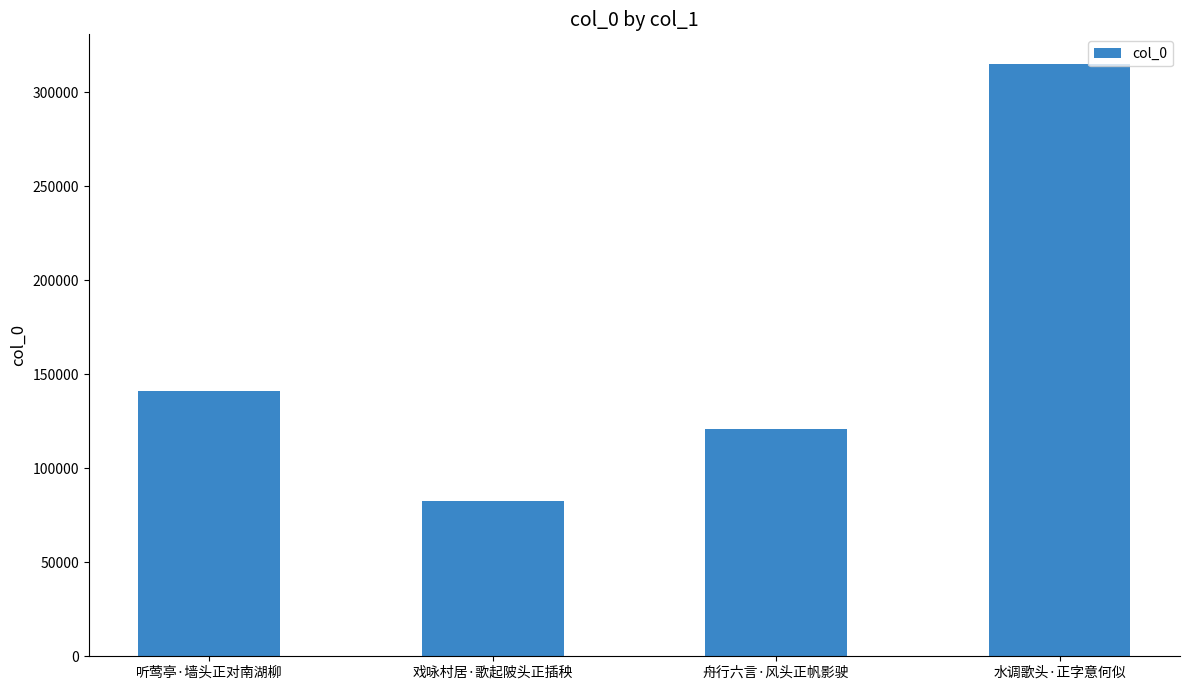

What is the change in value from 听莺亭·墙头正对南湖柳 to 水调歌头·正字意何似?

+173862